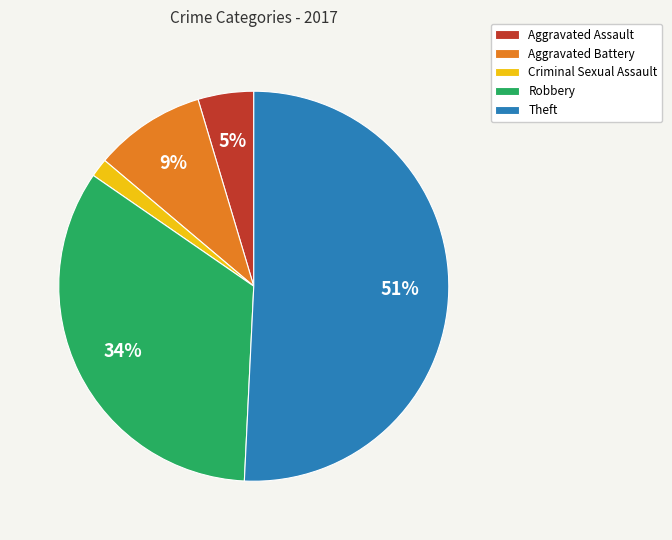

What is the ratio of the value at Aggravated Assault to the value at Robbery?

0.1